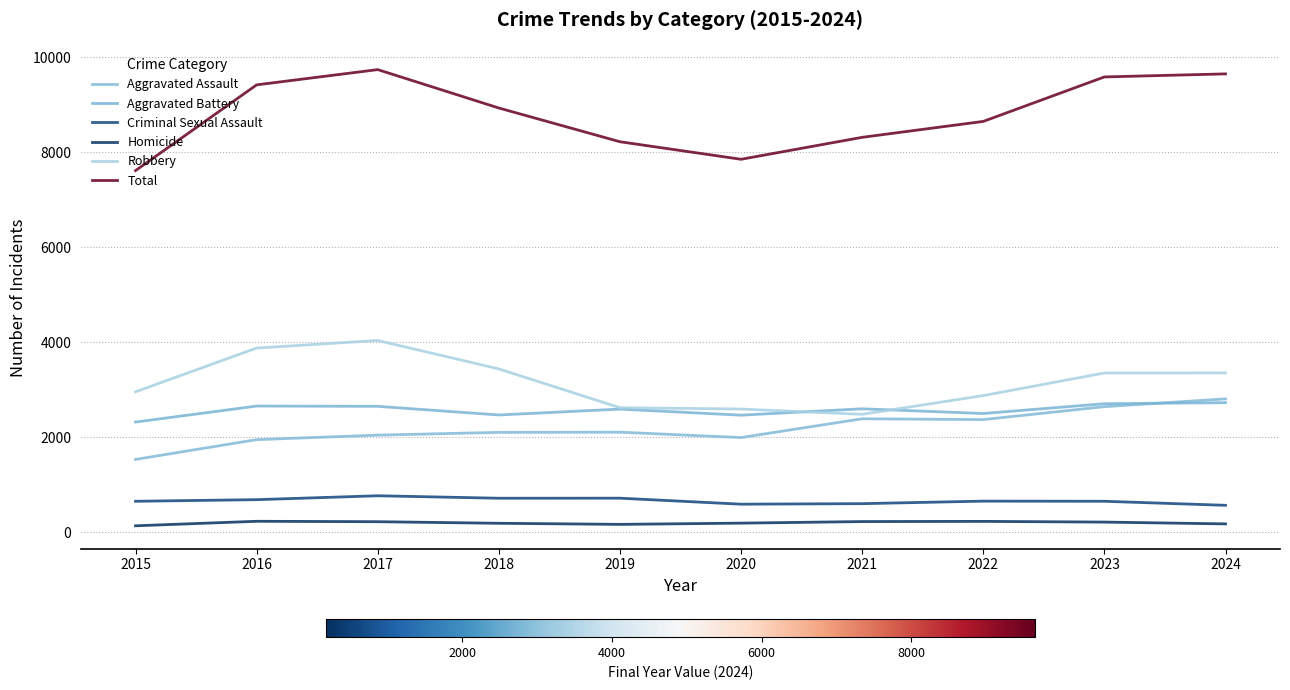

Read the Aggravated Assault value at 2022, to the nearest 10.

2380